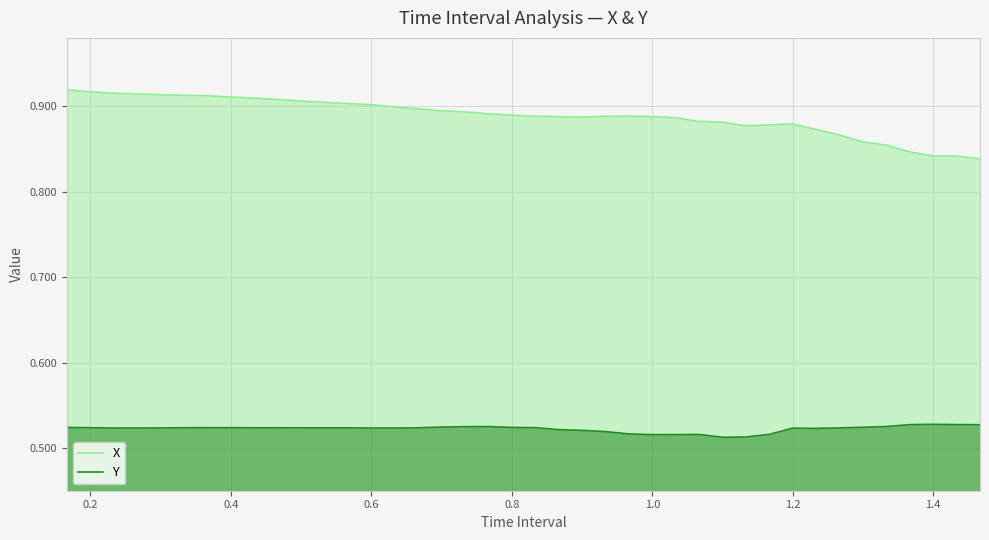

What is the sum of all X values?

35.5